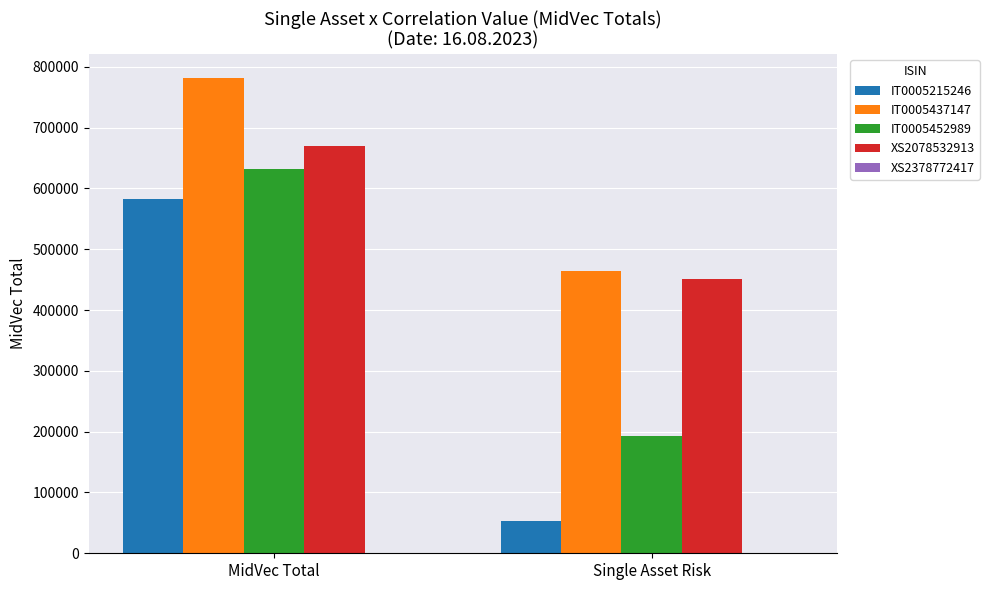

List the series in order of their peak value, highest first.

IT0005437147, XS2078532913, IT0005452989, IT0005215246